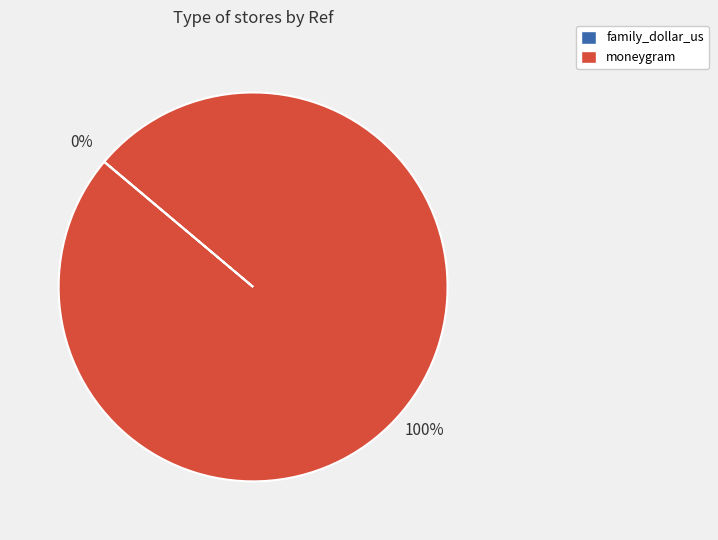

Is it true that moneygram is 100% of the pie?

True